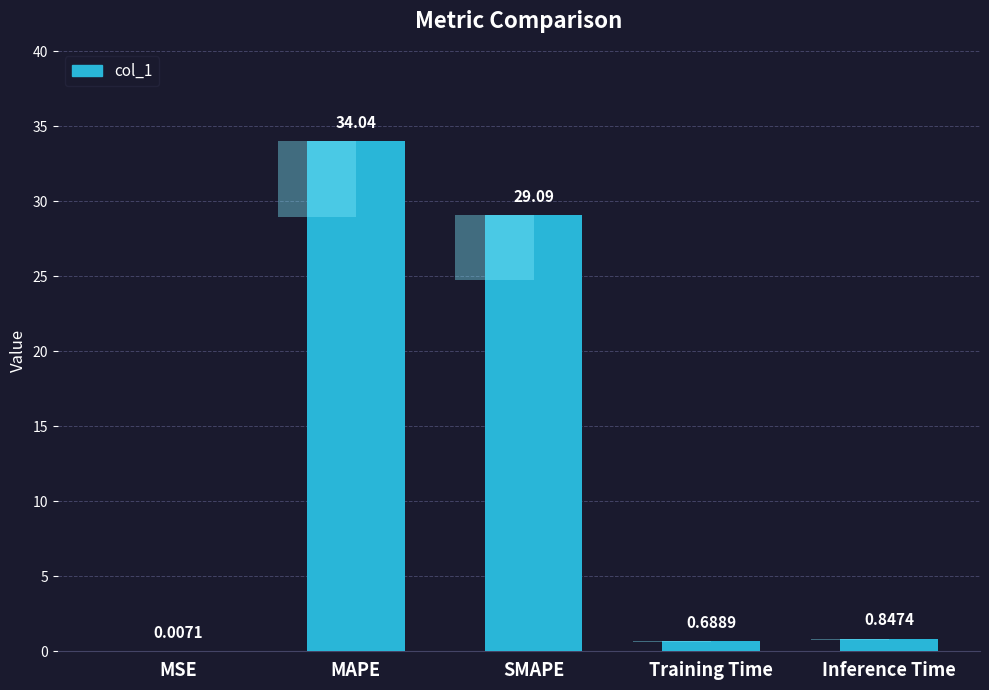

Reading left to right, transcribe all the data shown in this chart.

MSE=0.0	MAPE=34.0	SMAPE=29.1	Training Time=0.7	Inference Time=0.8